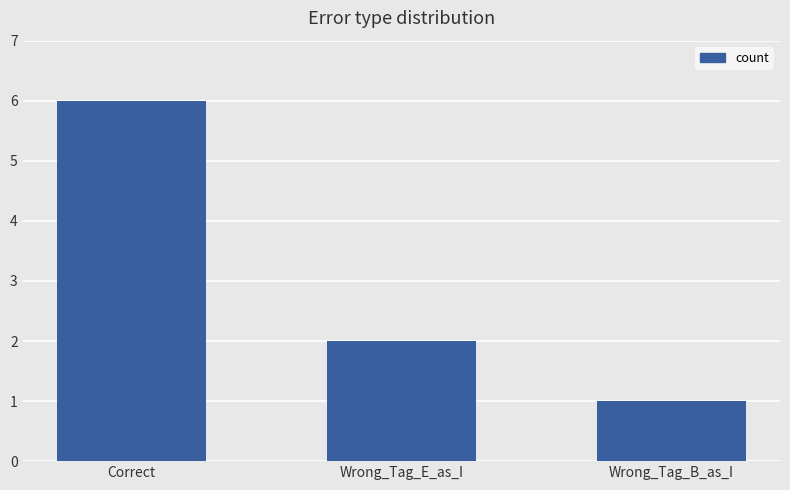

Reading right to left, what are all the values shown in this chart?

1	2	6